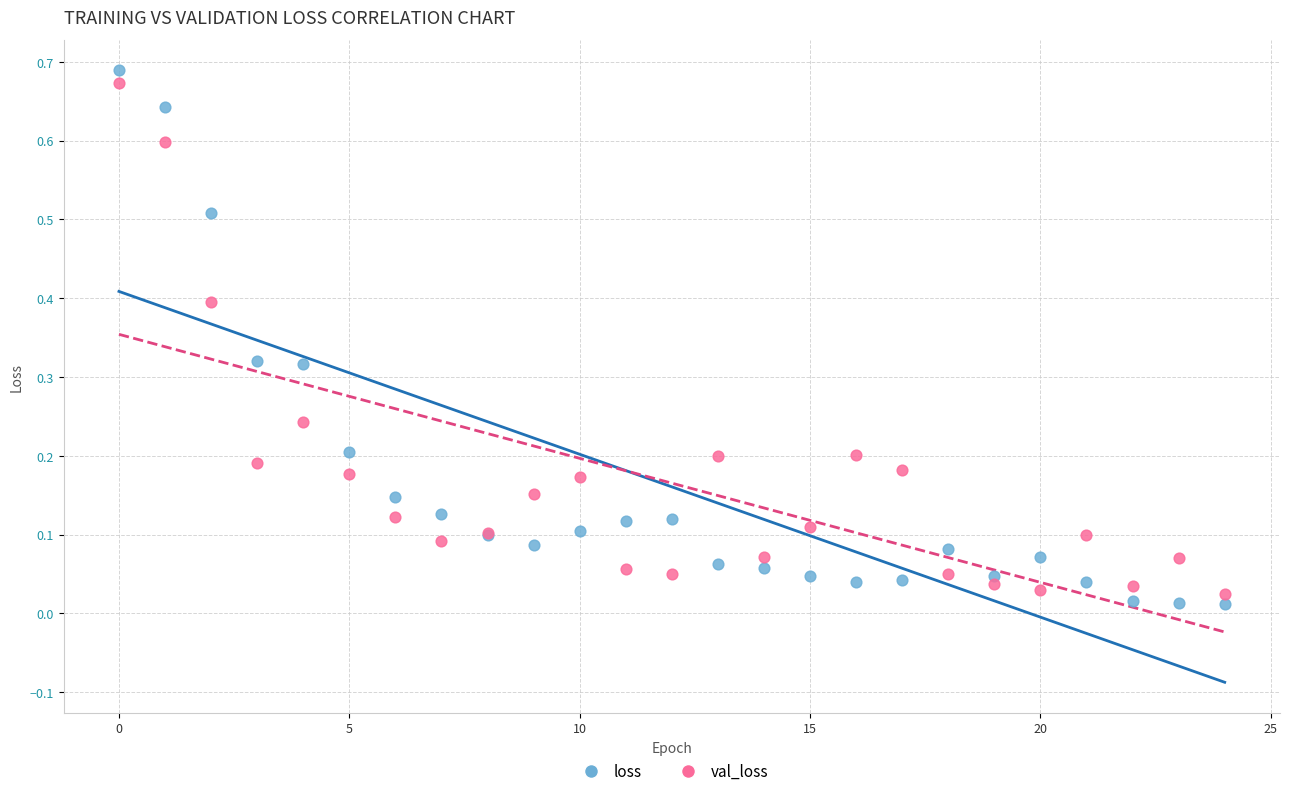

Which series has the largest Y range (max minus min)?

loss